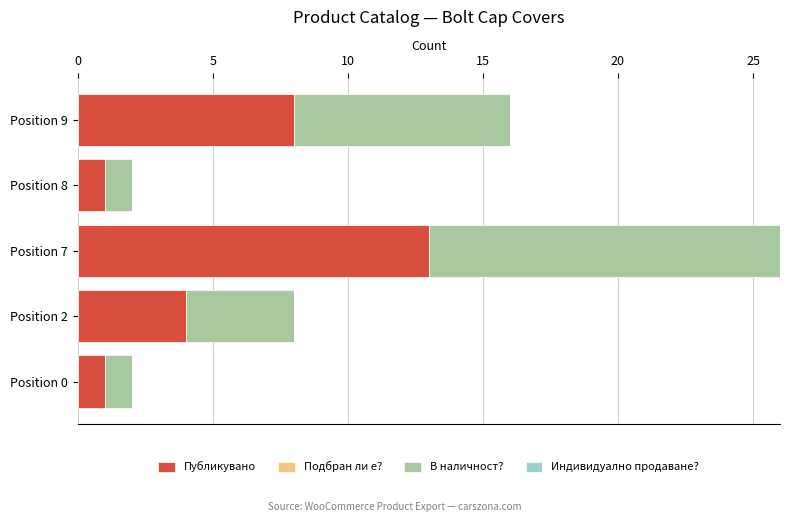

Where is Публикувано nearest to the value 7?

Position 9